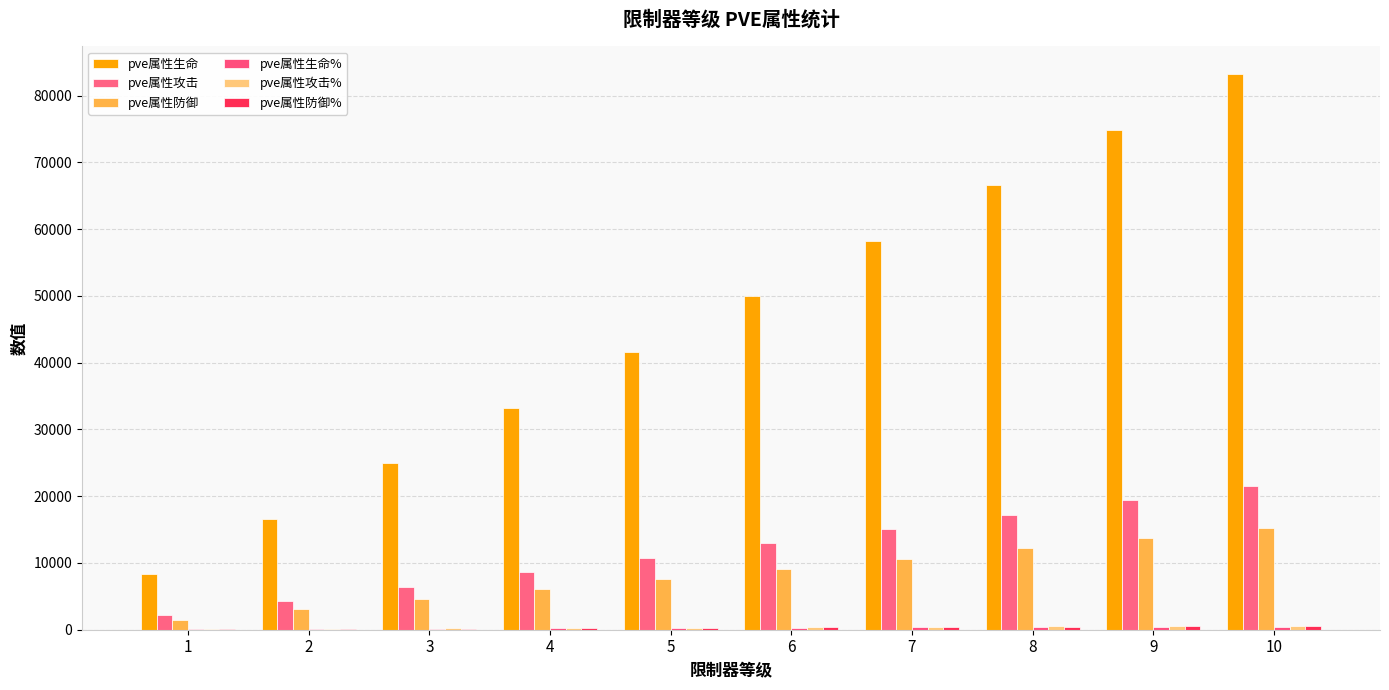

How many categories are shown in the chart?

10